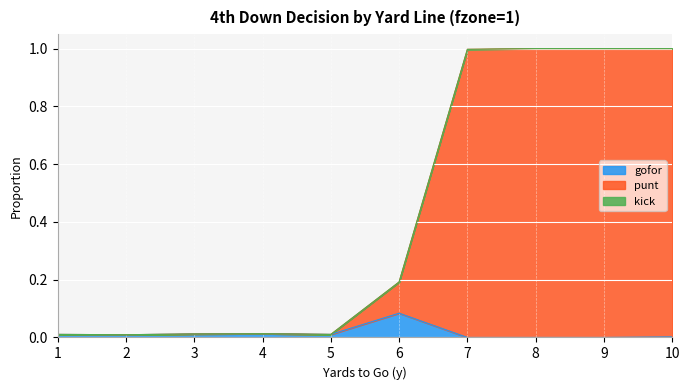

True or false: punt has more than 0 points higher than both neighbors.

True